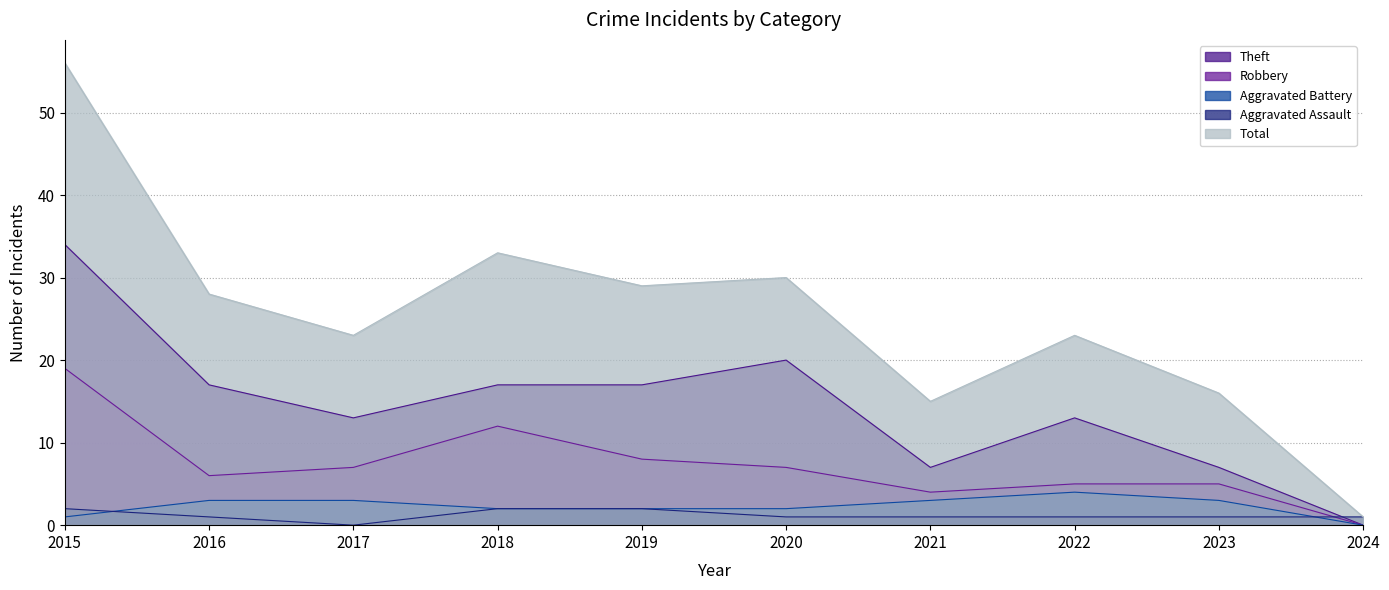

In Theft, how many points are higher than both neighbors (excluding endpoints)?

2